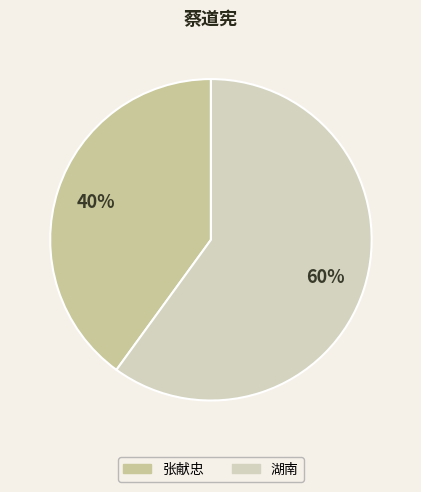

Does any single category account for the majority?

Yes